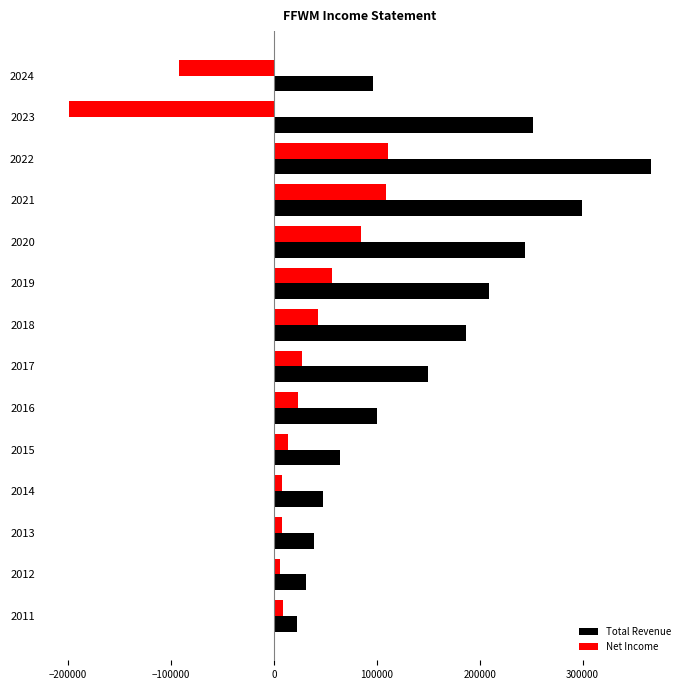

What is the difference between the maximum and second lowest values in the Total Revenue series?

335500